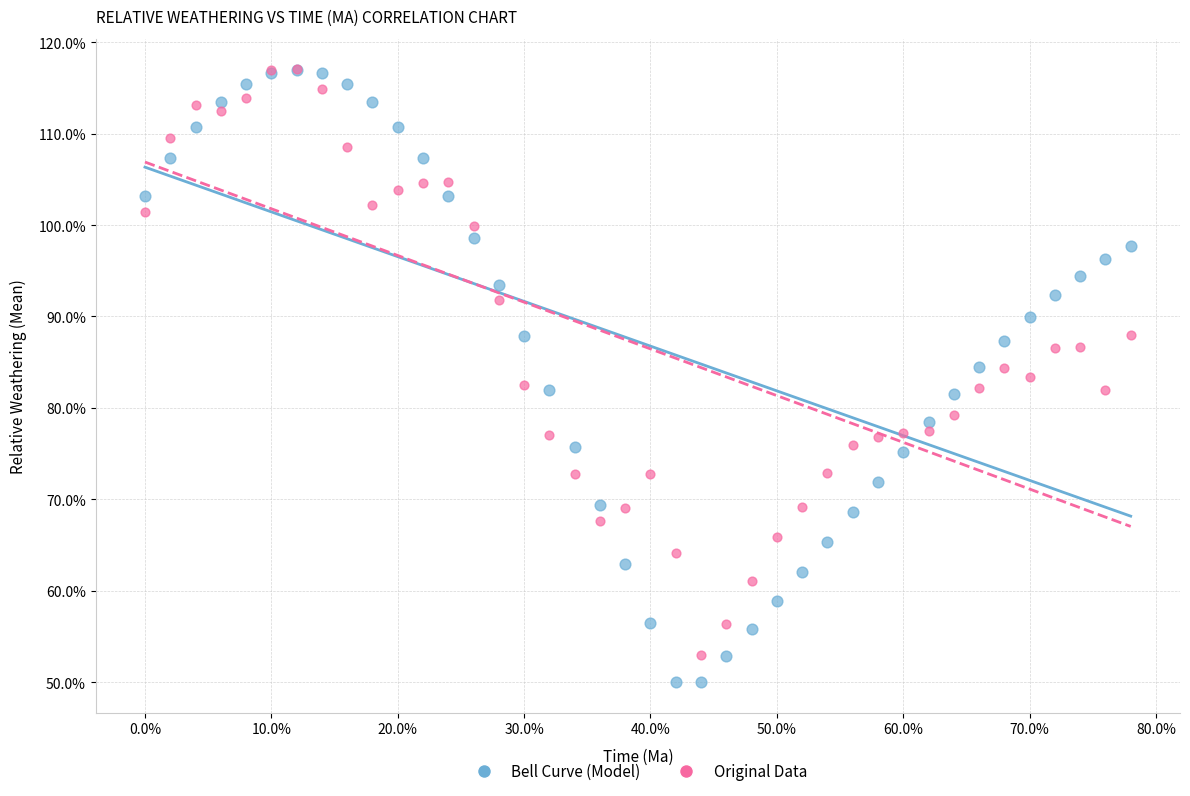

Which series reaches the minimum Y coordinate?

Bell Curve (Model)